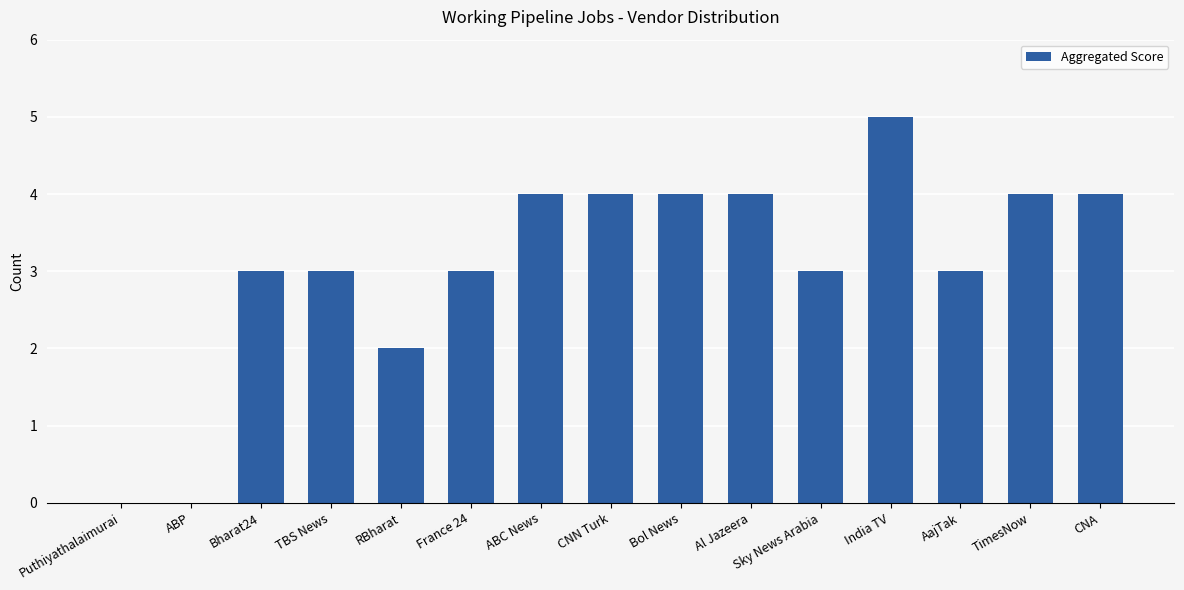

Which category has the highest value across all series?

India TV